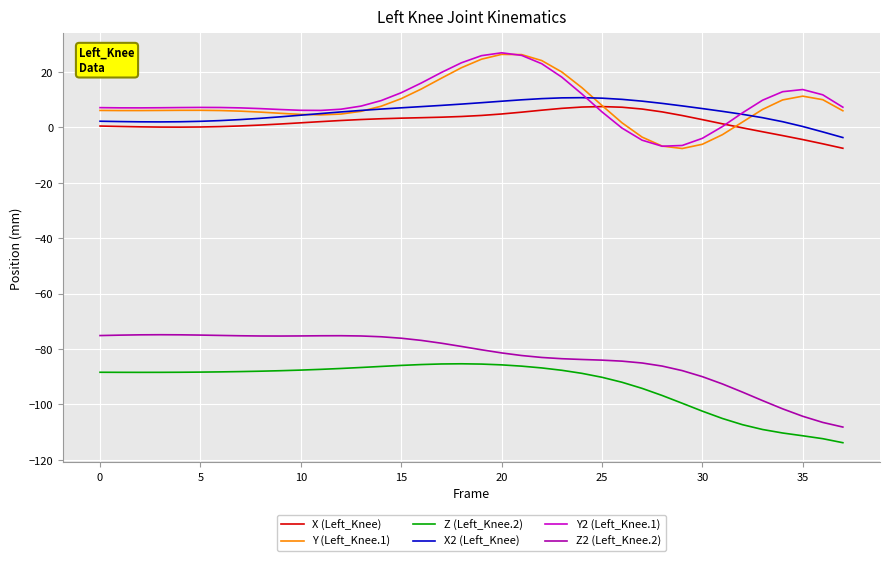

True or false: Z (Left_Knee.2) and Y2 (Left_Knee.1) cross at least once.

False